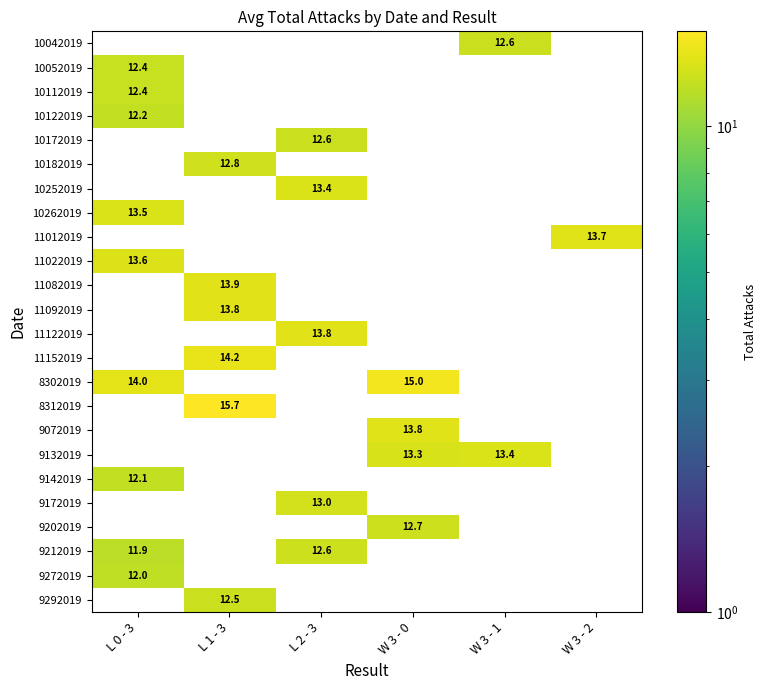

The 10172019 series shows -3.9 at W 3 - 2. True or false?

False